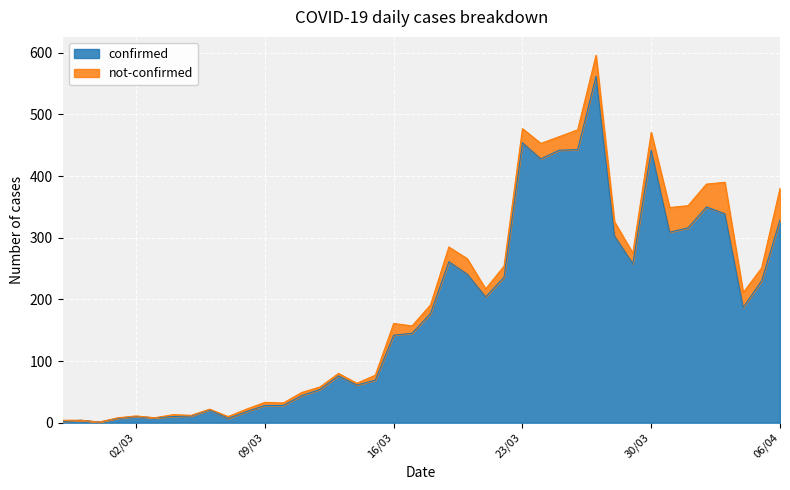

What is the label of the 38th point from the right?

2020-02-29